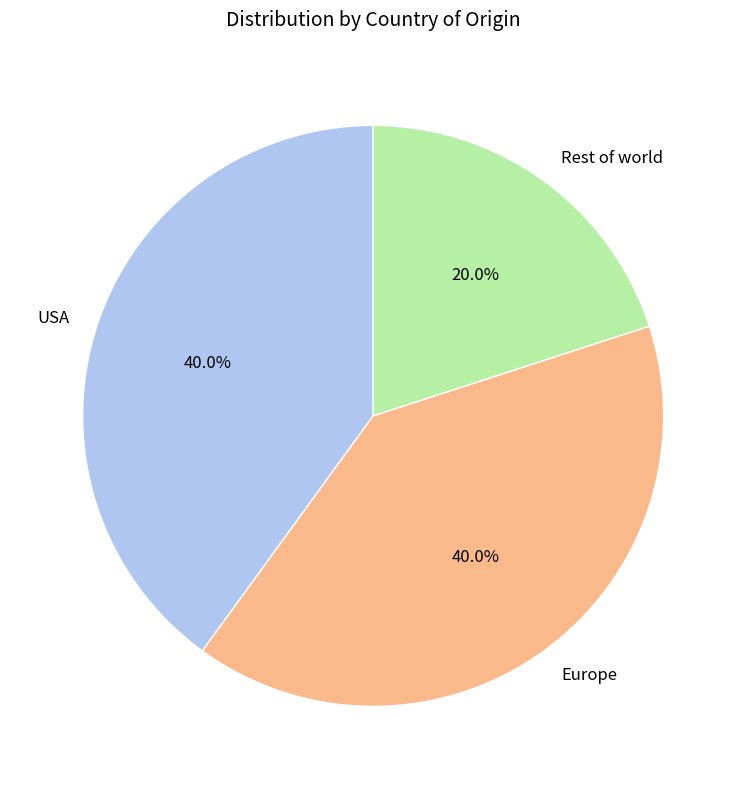

To the nearest percent, what is the average slice percentage?

33%